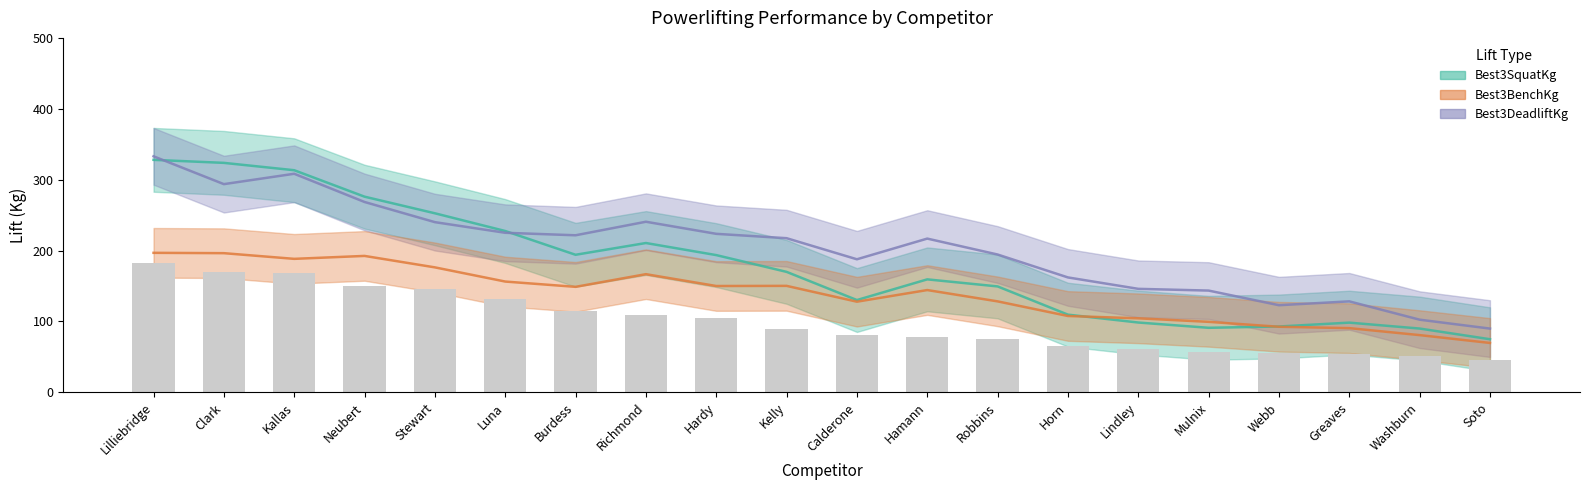

Which label corresponds to the smallest value in the chart?

Soto